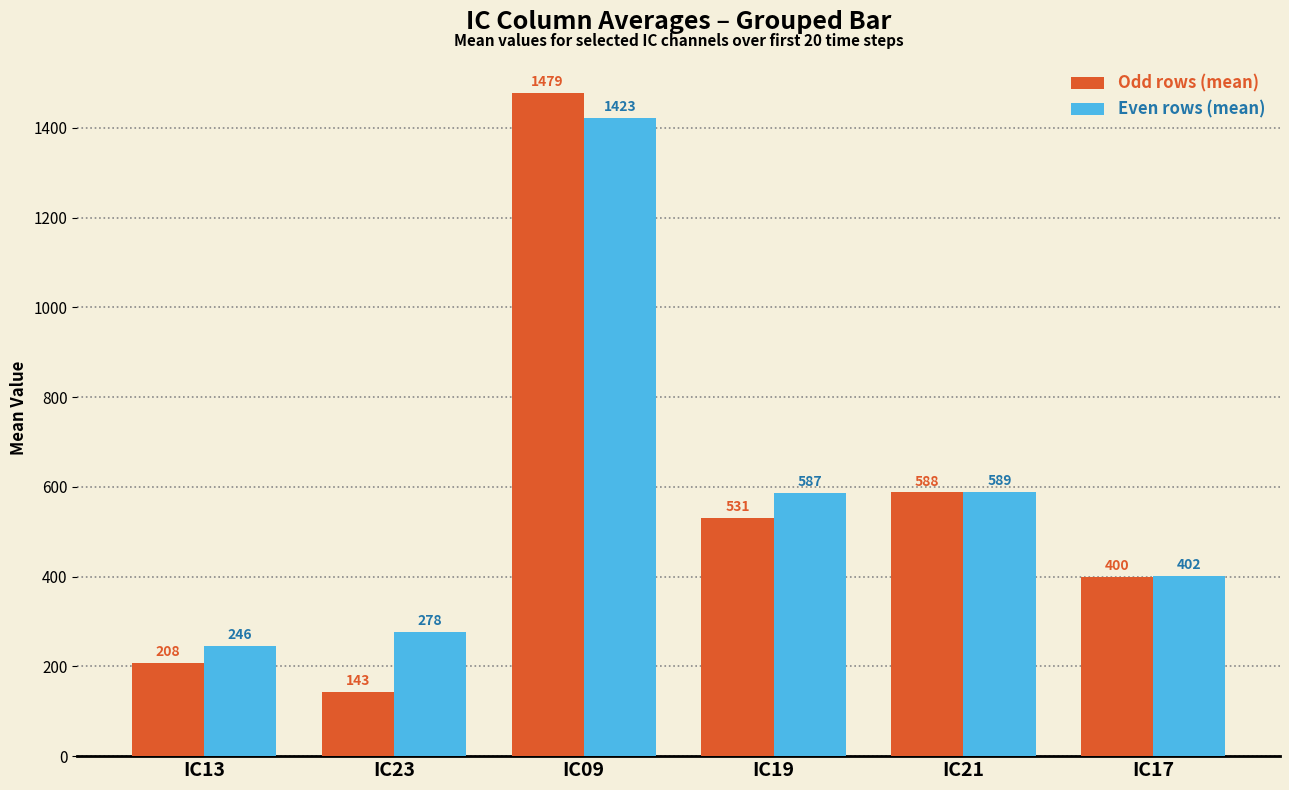

List the labels in order of Odd rows (mean) value, largest first.

IC09, IC21, IC19, IC17, IC13, IC23